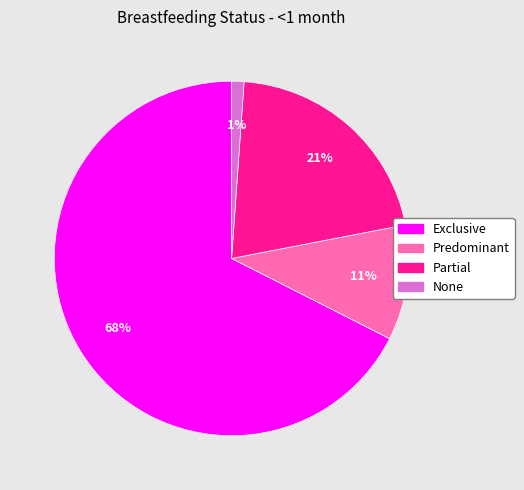

To the nearest percent, what percentage of the pie is Predominant?

11%